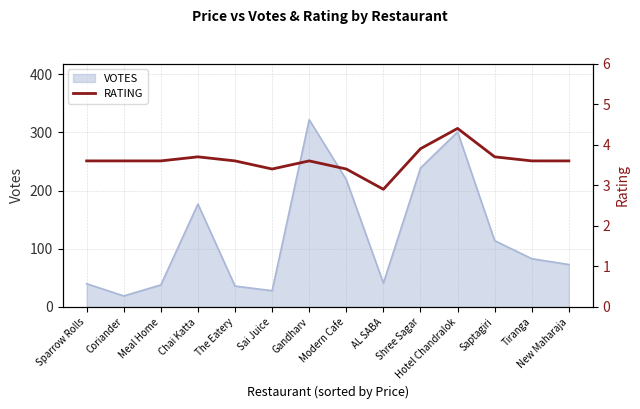

How many data points are less than 3?

1